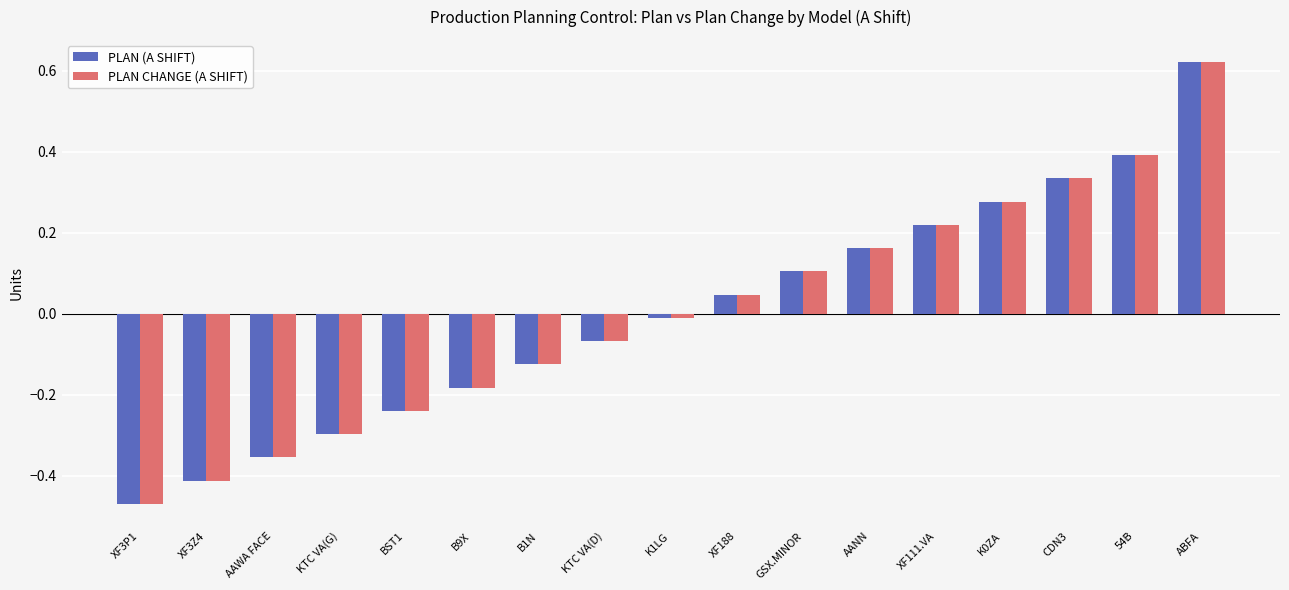

Is the value of PLAN (A SHIFT) at B9X greater than the value of PLAN CHANGE (A SHIFT) at B1N?

No